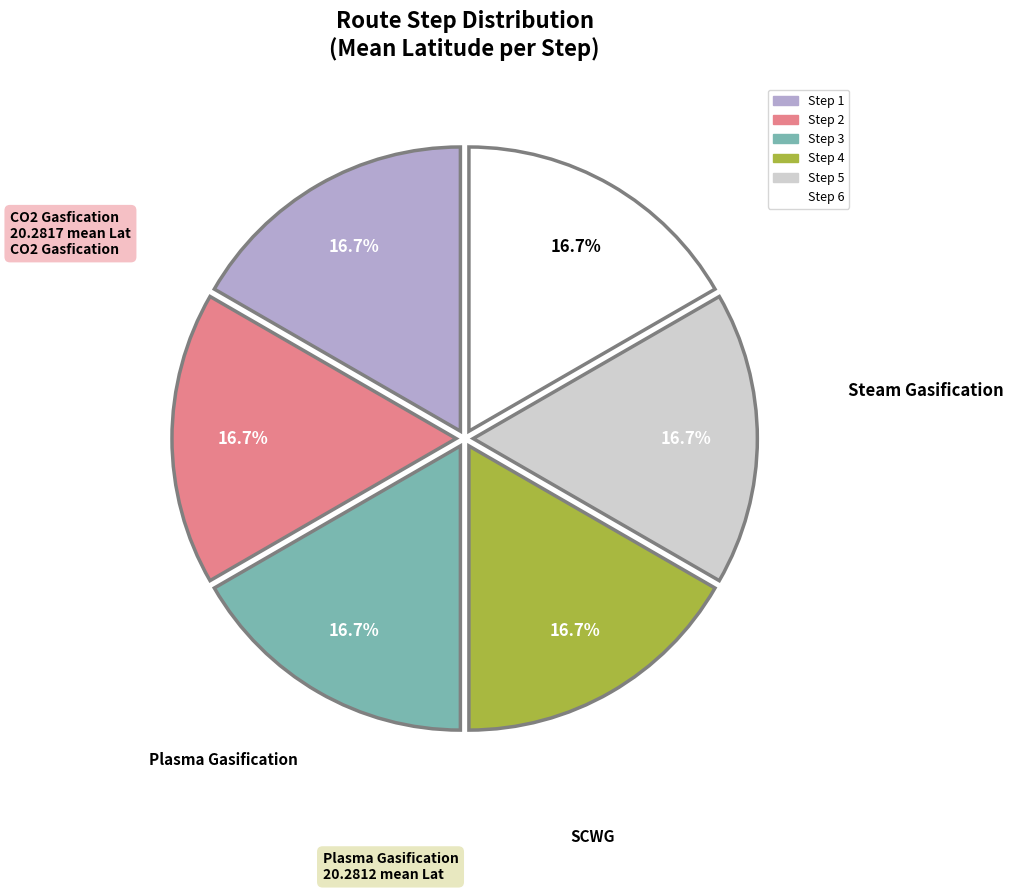

What percentage is the Step 4 slice, to the nearest percent?

17%